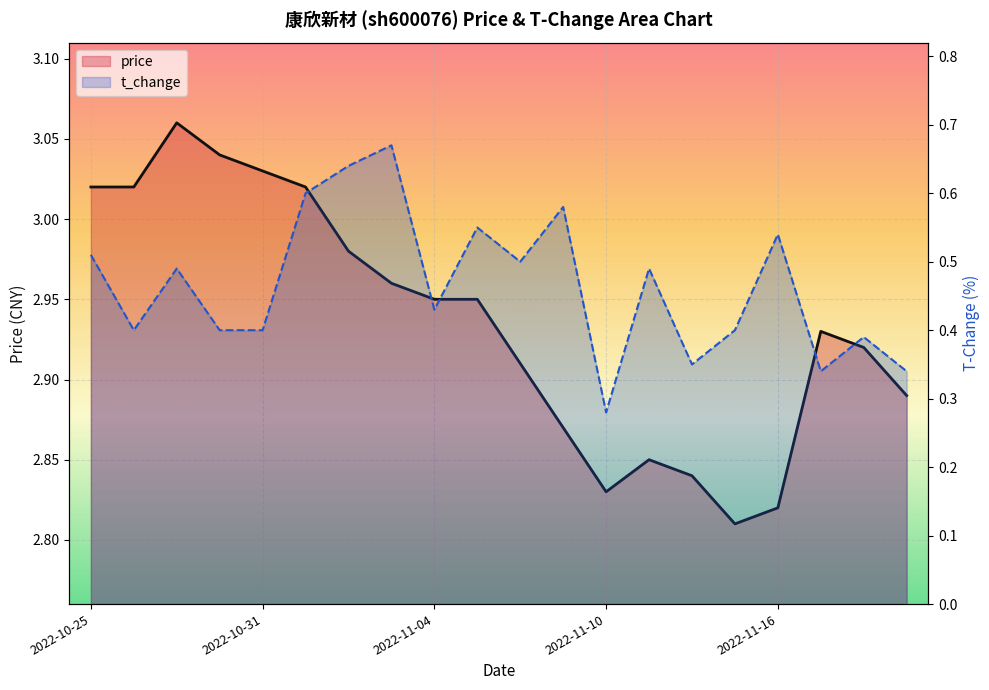

True or false: price has a value of 4.4 at 12.

False